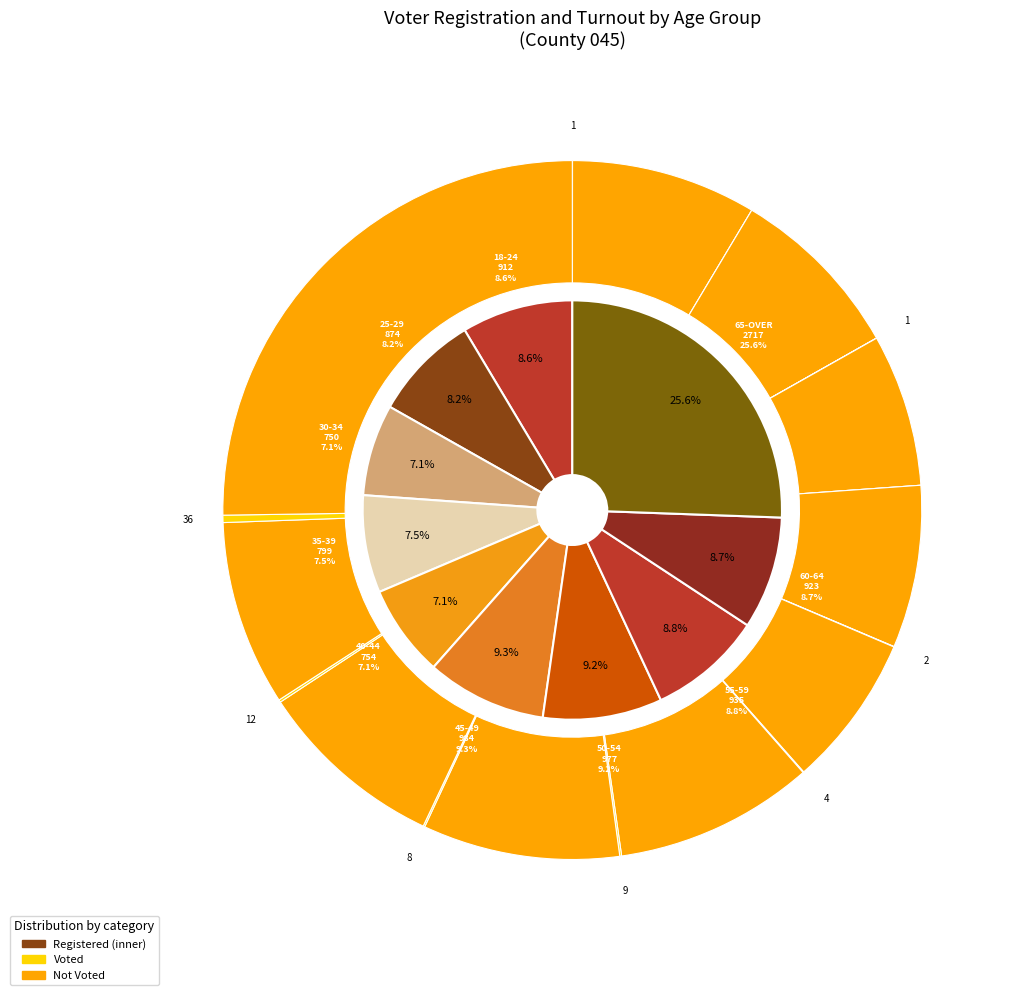

What is the spread (max minus min) of values at 30-34?

749